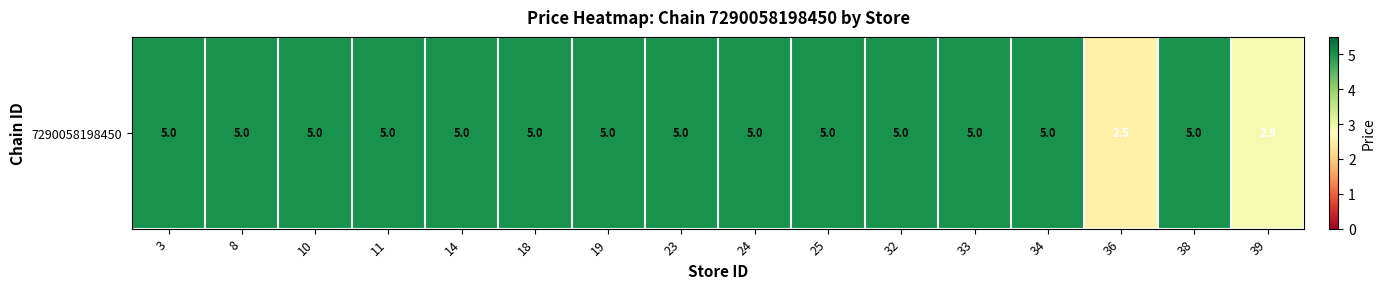

Which category has the highest value across all series?

3